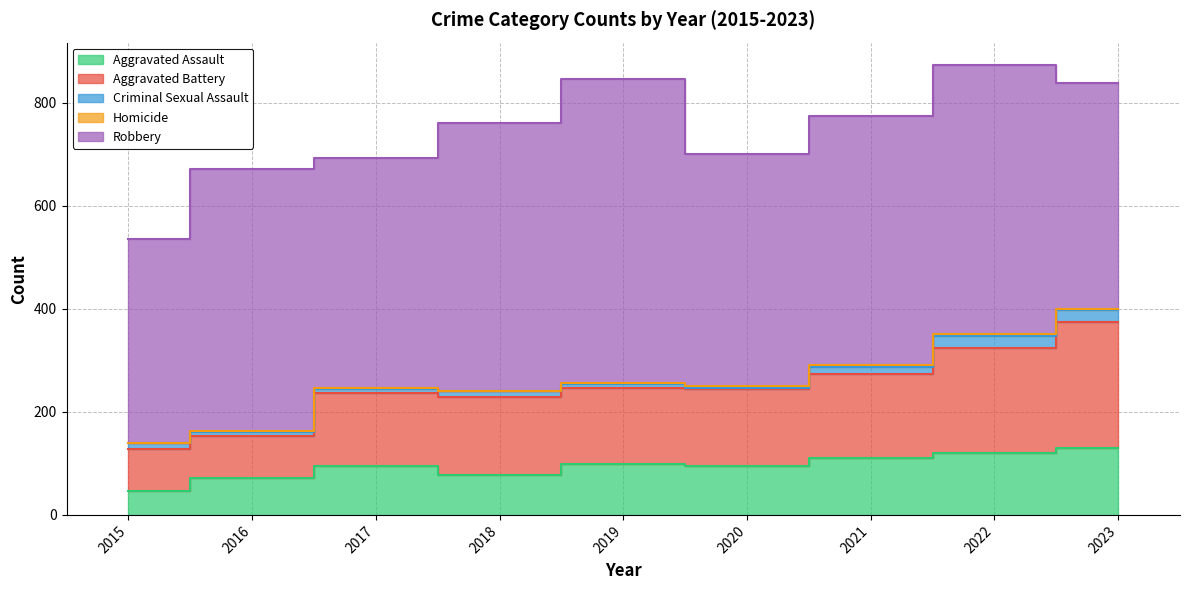

Which category has the highest value in the Criminal Sexual Assault series?

2022